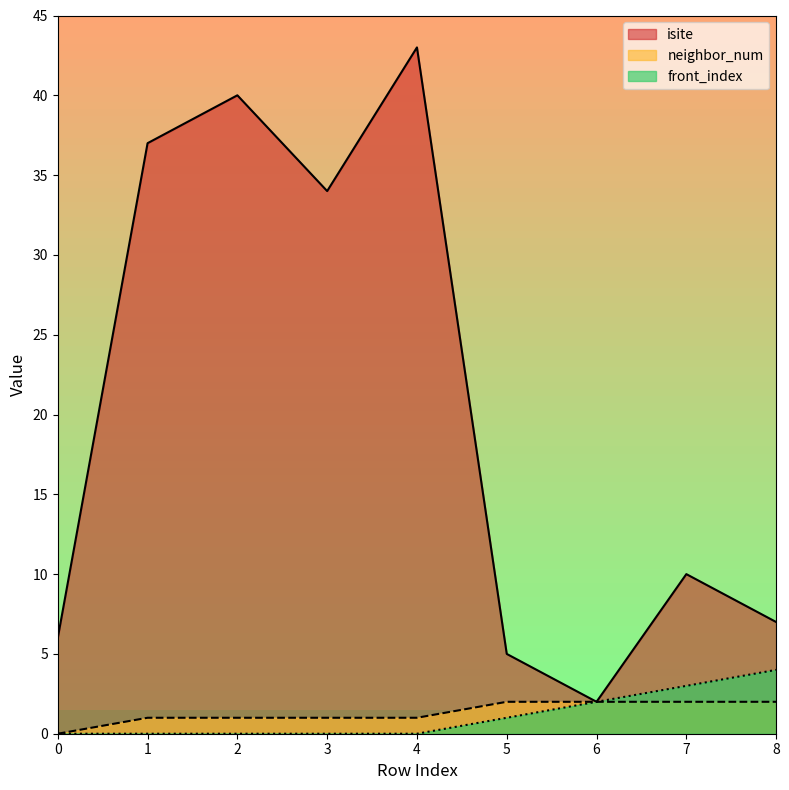

True or false: front_index and neighbor_num cross at least once.

False